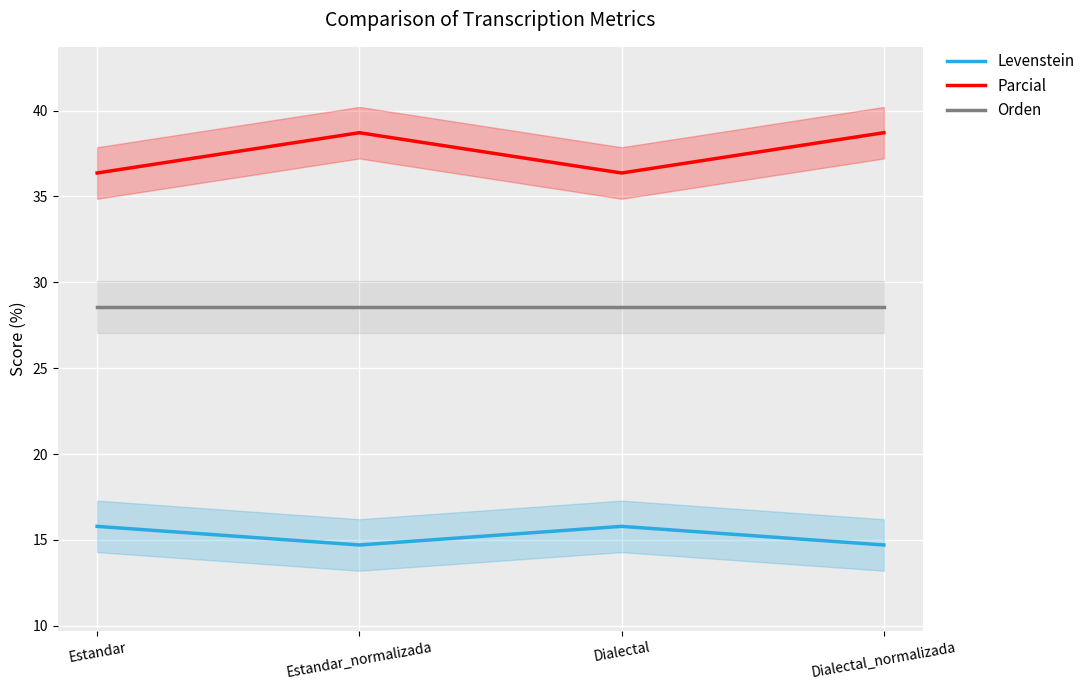

Where does the Parcial series first go above 38?

Estandar_normalizada